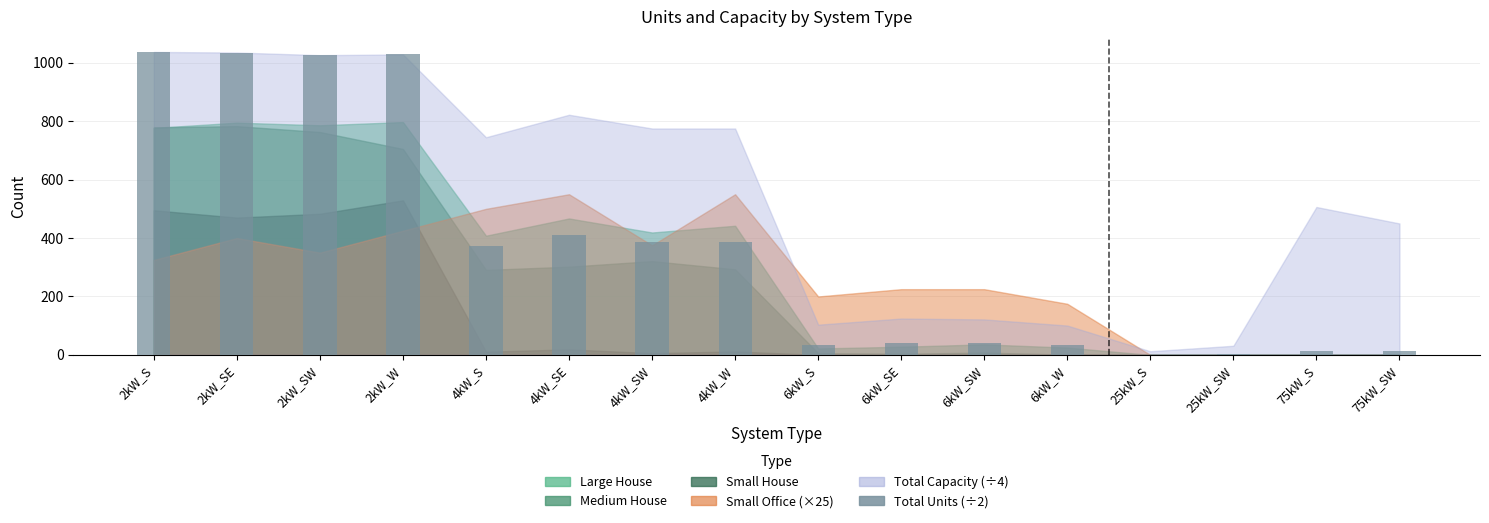

What is the change in value from 4kW_W to 6kW_SE?

-346.0